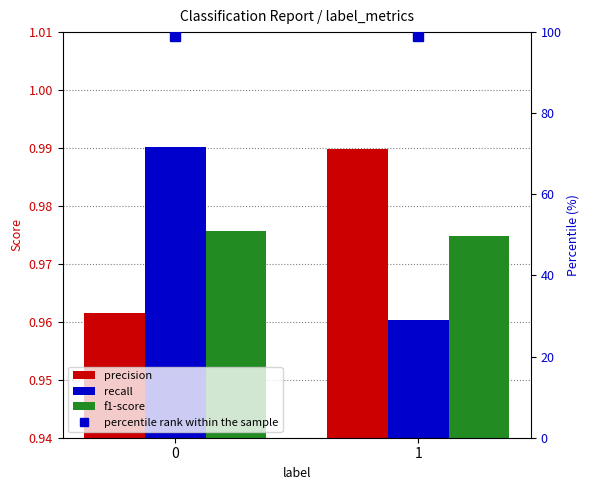

What is the total value across all series at 1?

101.9